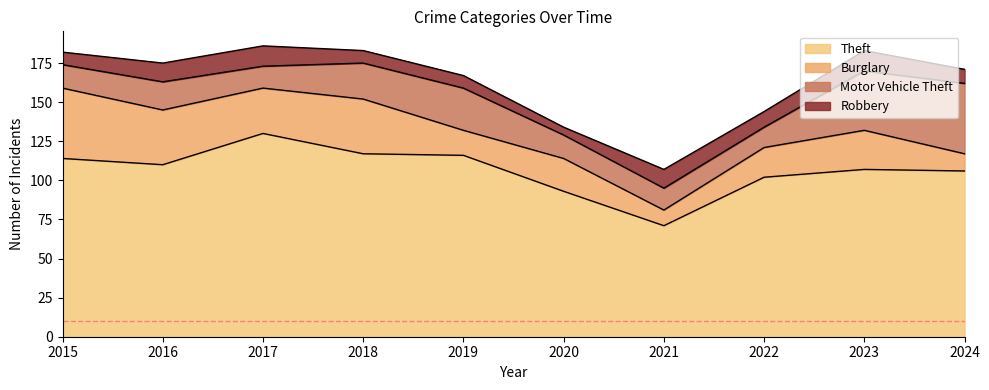

Does the chart display data point markers on the line(s)?

No